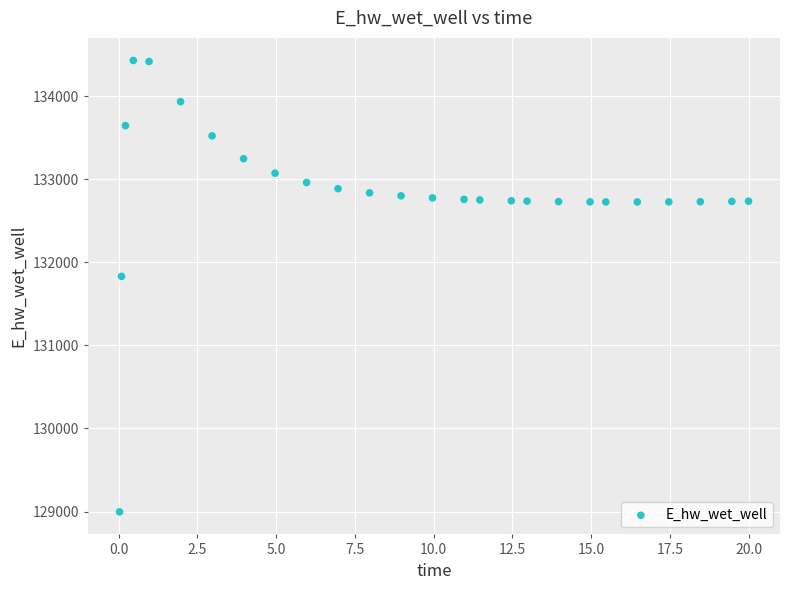

What is the range of Y values (max minus min)?

5432.6